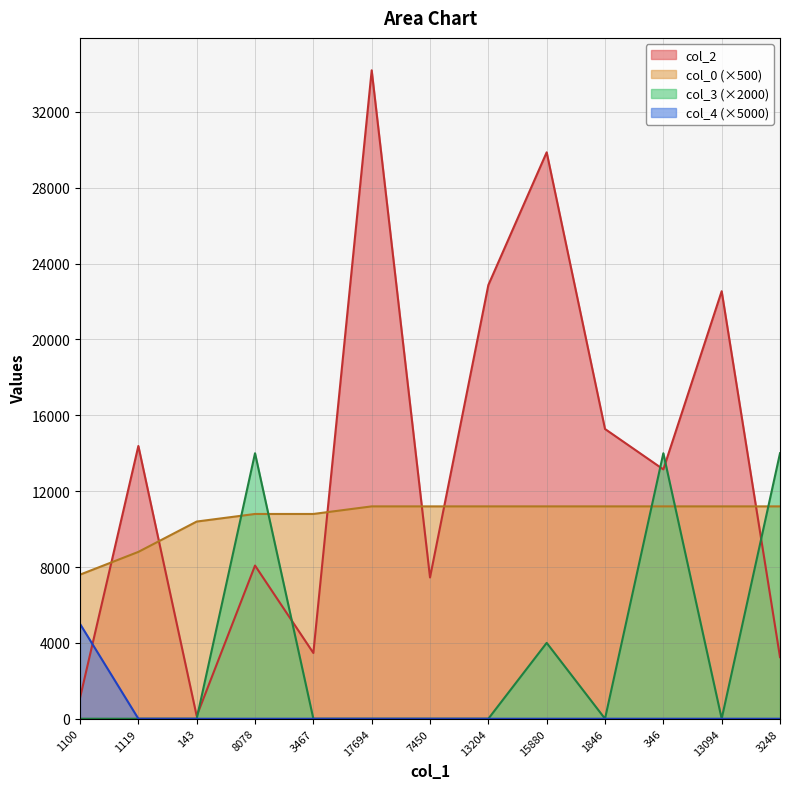

At which category does col_2 reach its first local peak?

1119